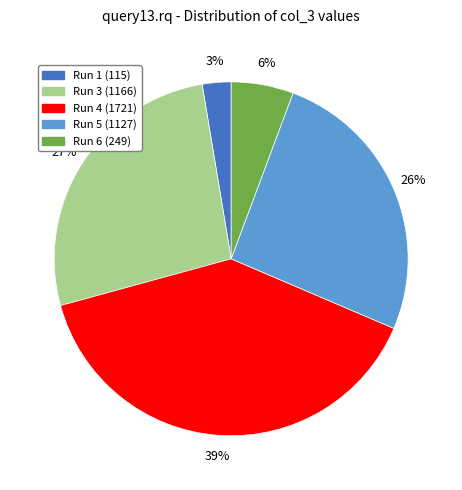

To the nearest percent, what is the average slice percentage?

20%